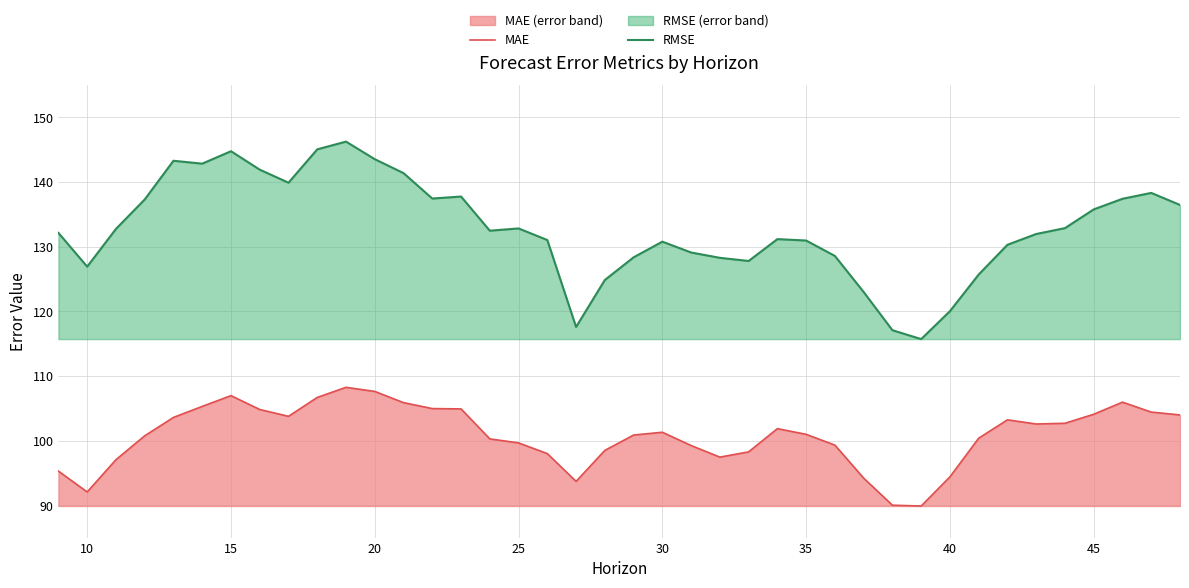

True or false: MAE and RMSE intersect in this chart.

False